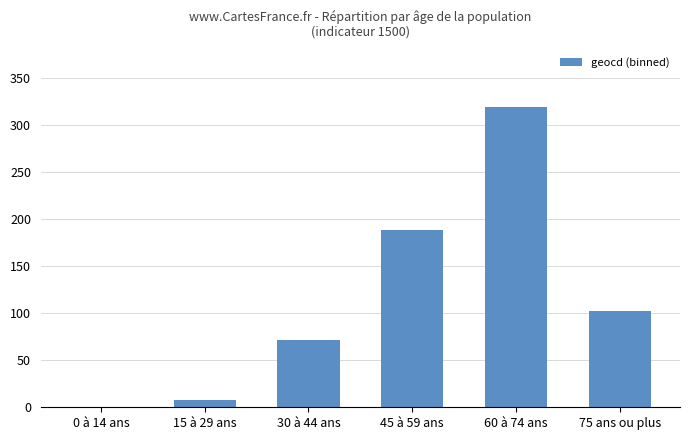

How many values are above zero?

5